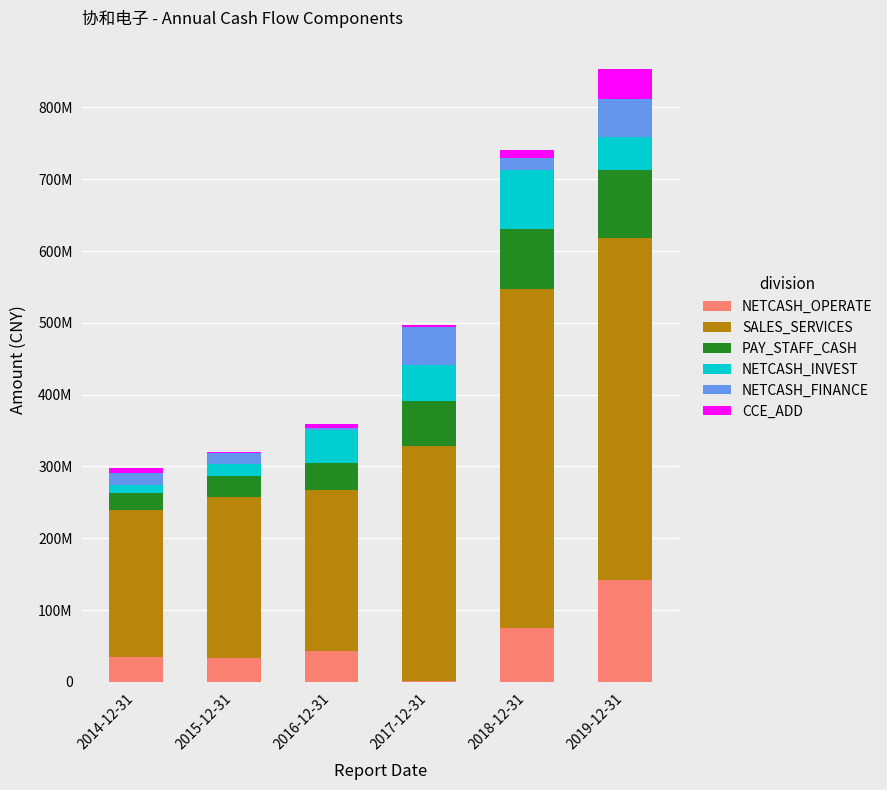

What are all the series names shown in the legend?

NETCASH_OPERATE, SALES_SERVICES, PAY_STAFF_CASH, NETCASH_INVEST, NETCASH_FINANCE, CCE_ADD